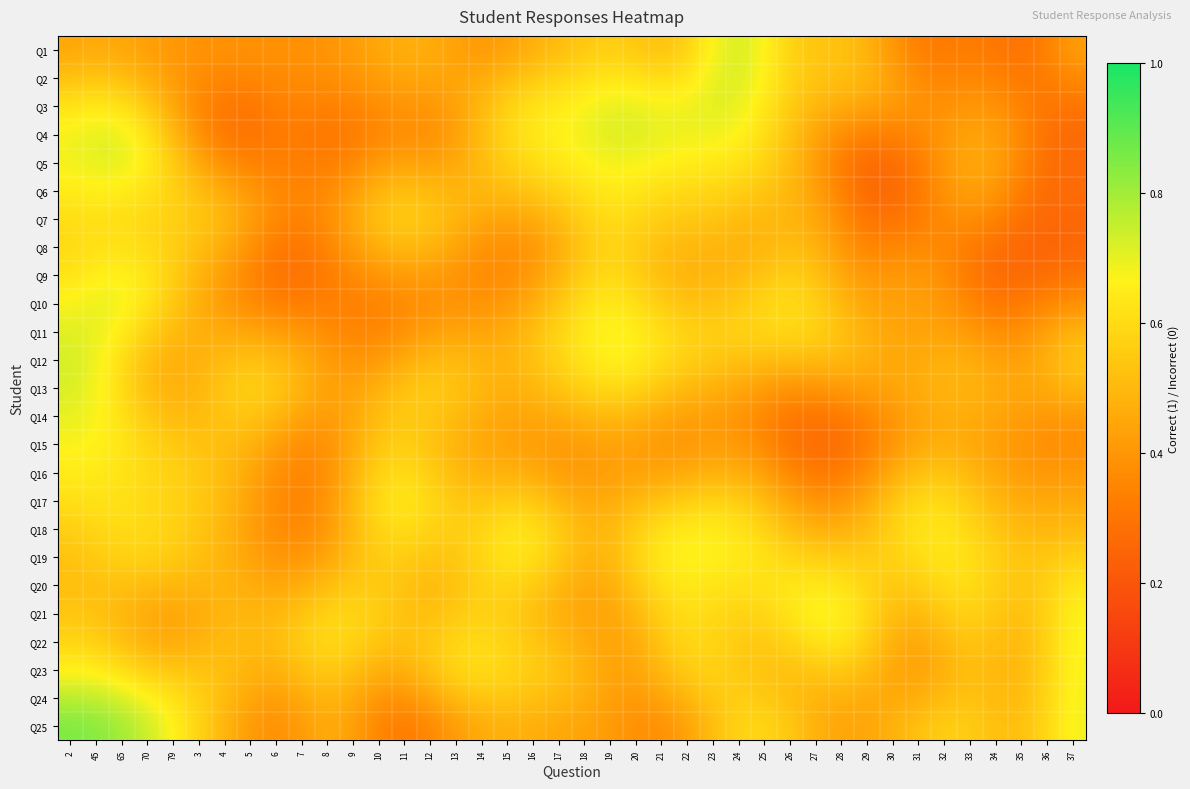

What is the minimum value shown in the chart?

0.2